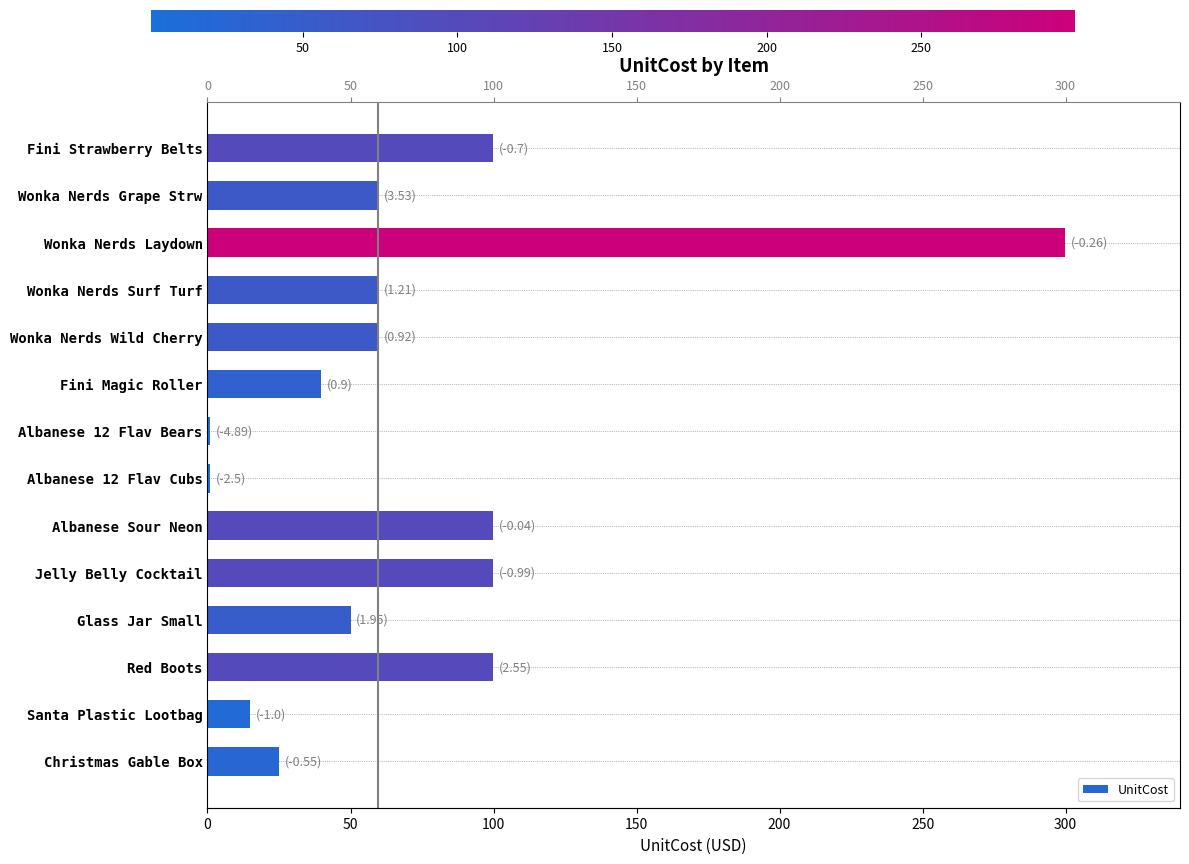

The value at Albanese Sour Neon is 99.8. True or false?

True